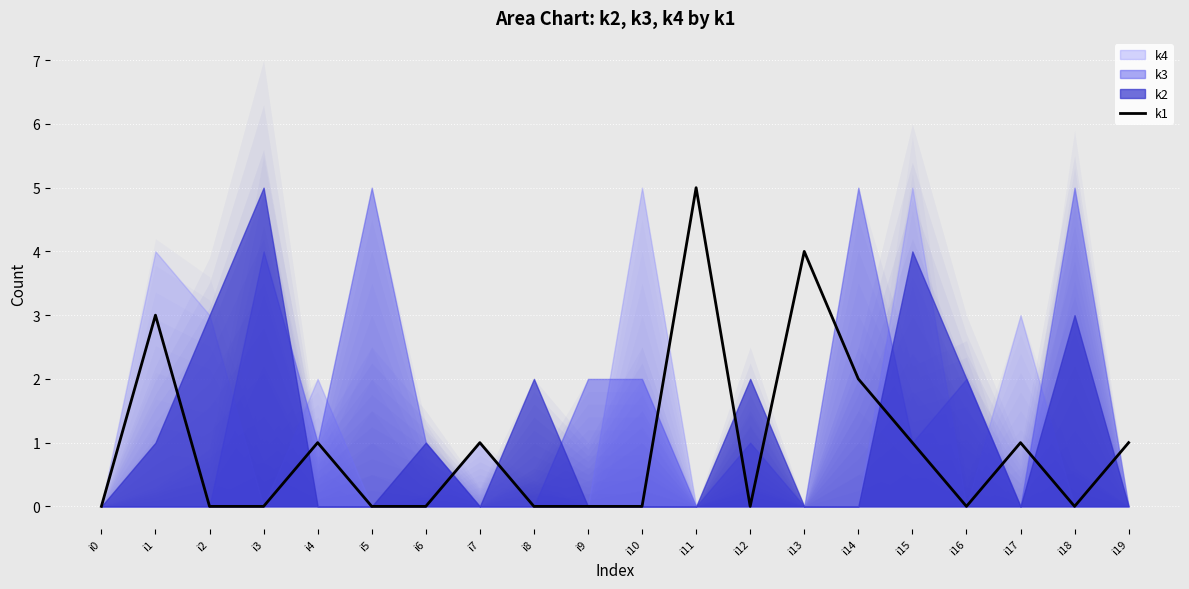

Where is the first local maximum?

i1